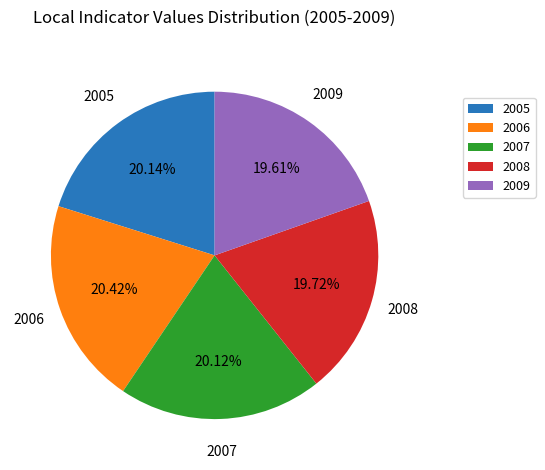

Is the sum of 2006 and 2009 greater than half?

No